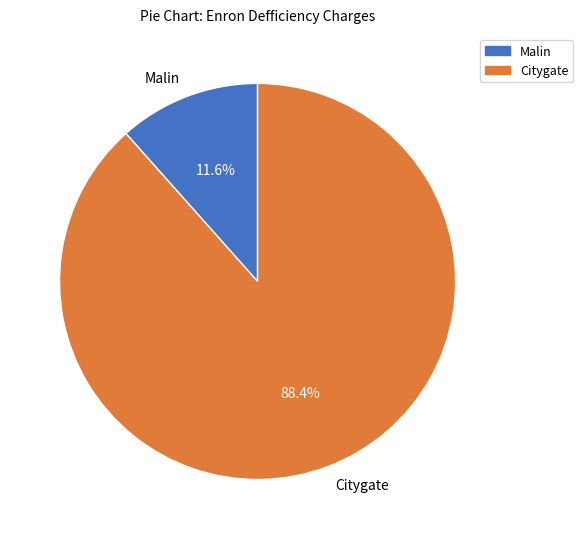

Is it true that Citygate is 78% of the pie?

False